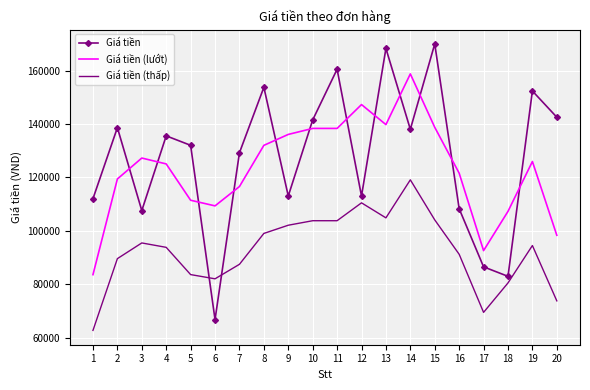

What is the difference between the highest and lowest values at 10?

37762.5